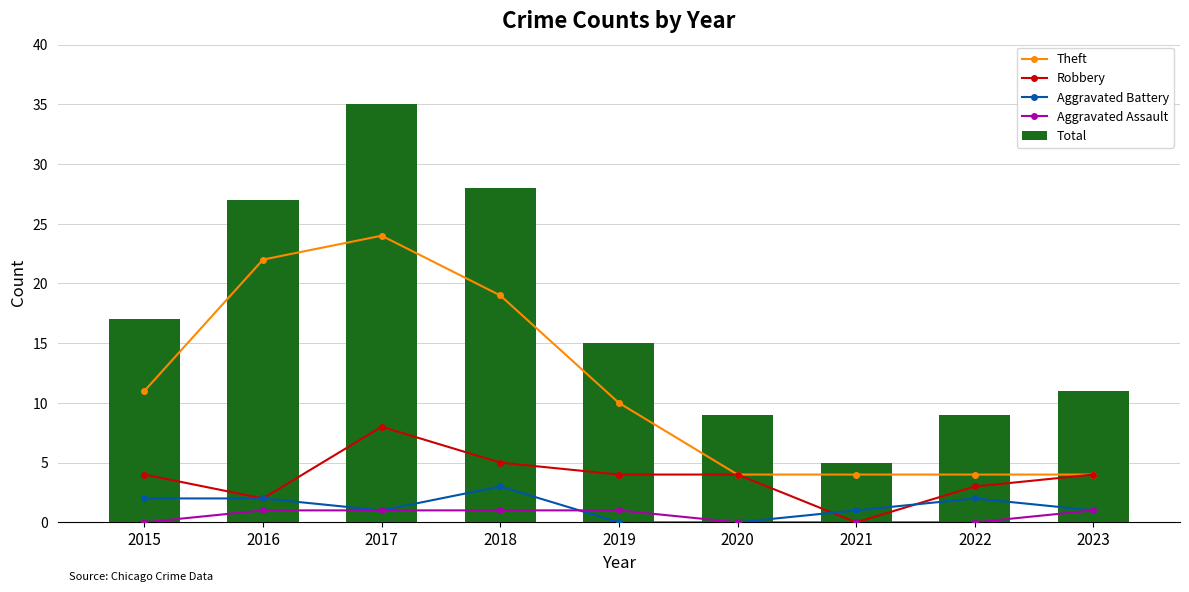

How many values in the Robbery series exceed 4?

2